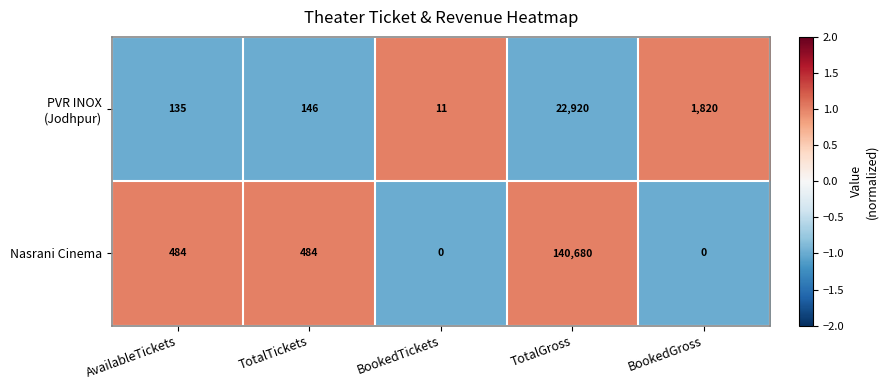

The Nasrani Cinema series shows 0 at BookedTickets. True or false?

True